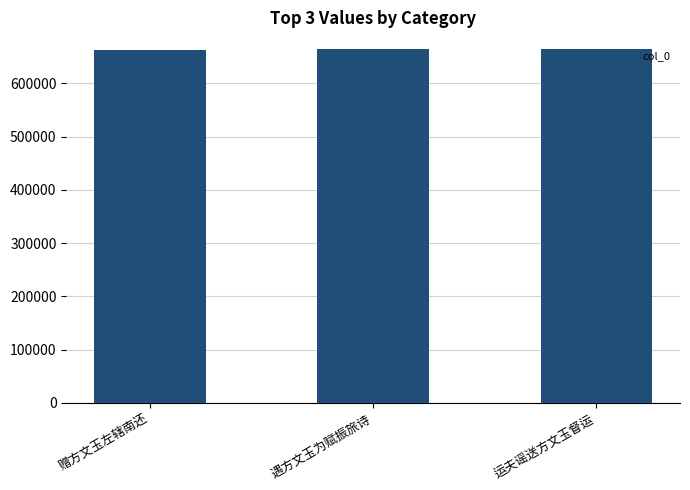

What is the label of the 2nd bar from the right?

遇方文玉为赋振旅诗